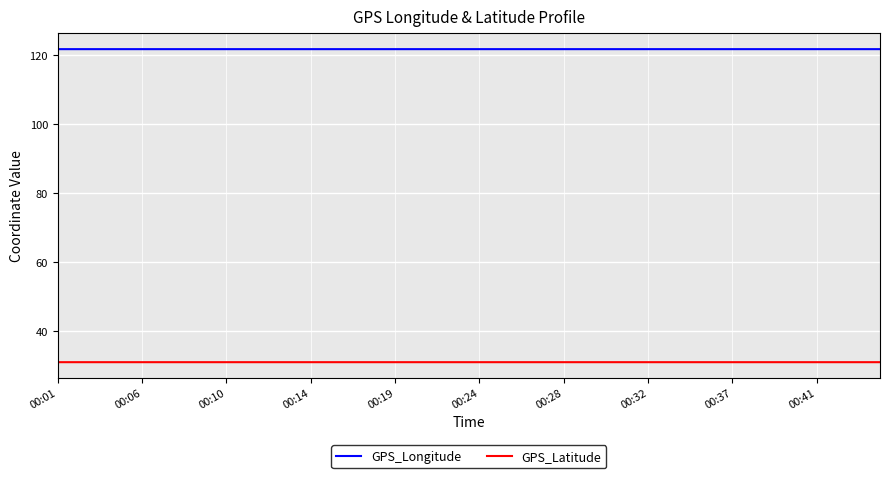

True or false: GPS_Latitude and GPS_Longitude cross at least once.

False